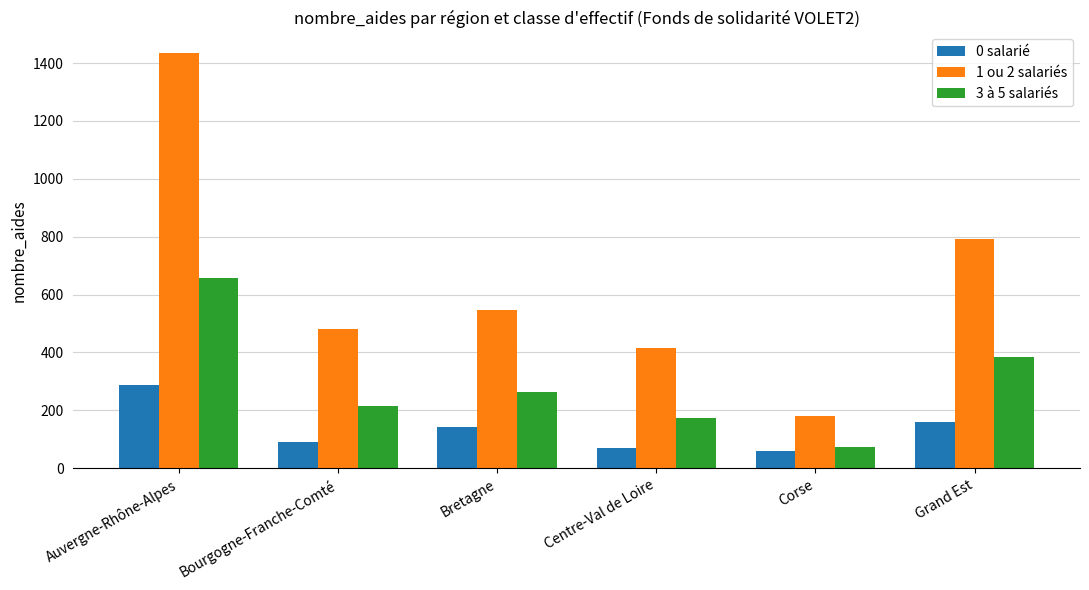

Reading left to right, extract all data points from this chart.

0 salarié: Auvergne-Rhône-Alpes=288	Bourgogne-Franche-Comté=90	Bretagne=144	Centre-Val de Loire=70	Corse=60	Grand Est=161
1 ou 2 salariés: Auvergne-Rhône-Alpes=1434	Bourgogne-Franche-Comté=482	Bretagne=547	Centre-Val de Loire=415	Corse=179	Grand Est=792
3 à 5 salariés: Auvergne-Rhône-Alpes=657	Bourgogne-Franche-Comté=215	Bretagne=265	Centre-Val de Loire=172	Corse=74	Grand Est=384